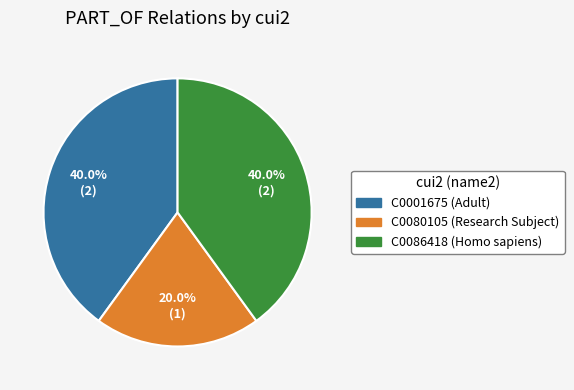

True or false: C0086418 (Homo sapiens) accounts for 40% of the total.

True